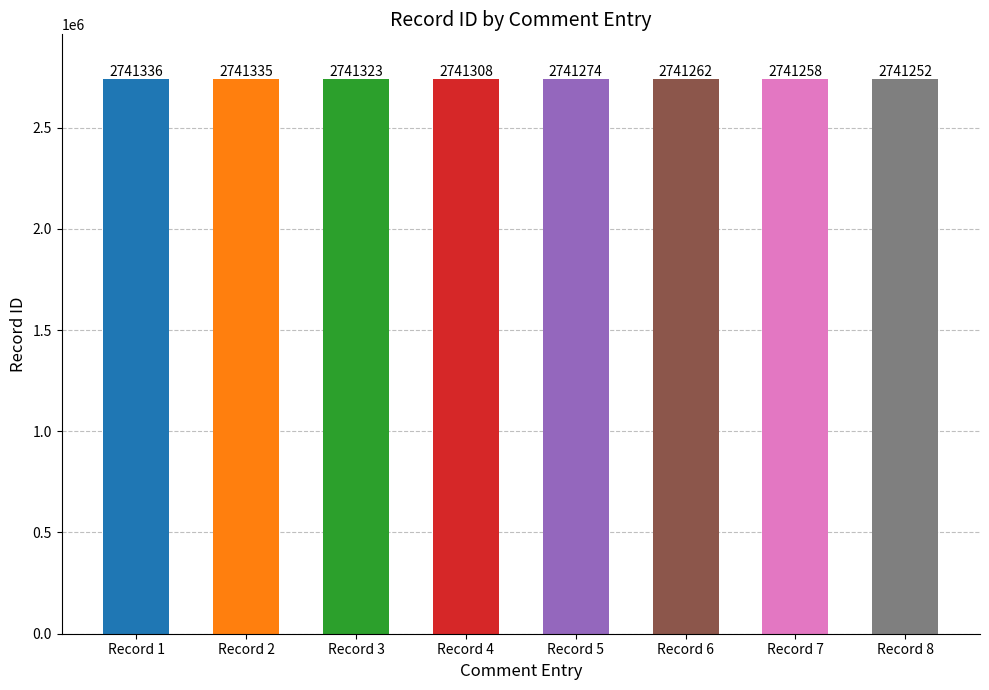

Rank the categories by value from lowest to highest.

Record 8, Record 7, Record 6, Record 5, Record 4, Record 3, Record 2, Record 1